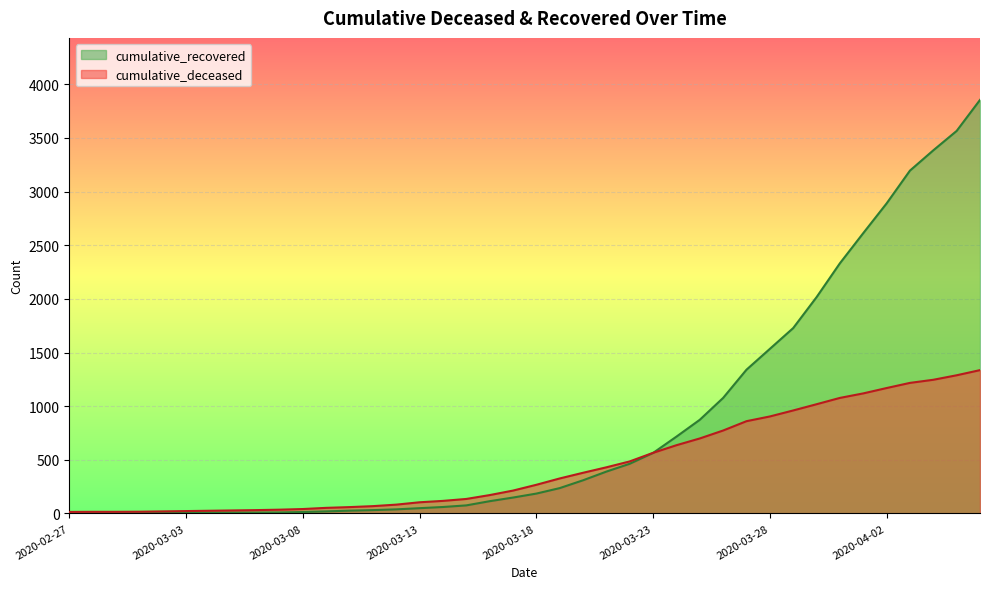

Which series changed the most between 2020-03-01 and 2020-03-15?

cumulative_deceased